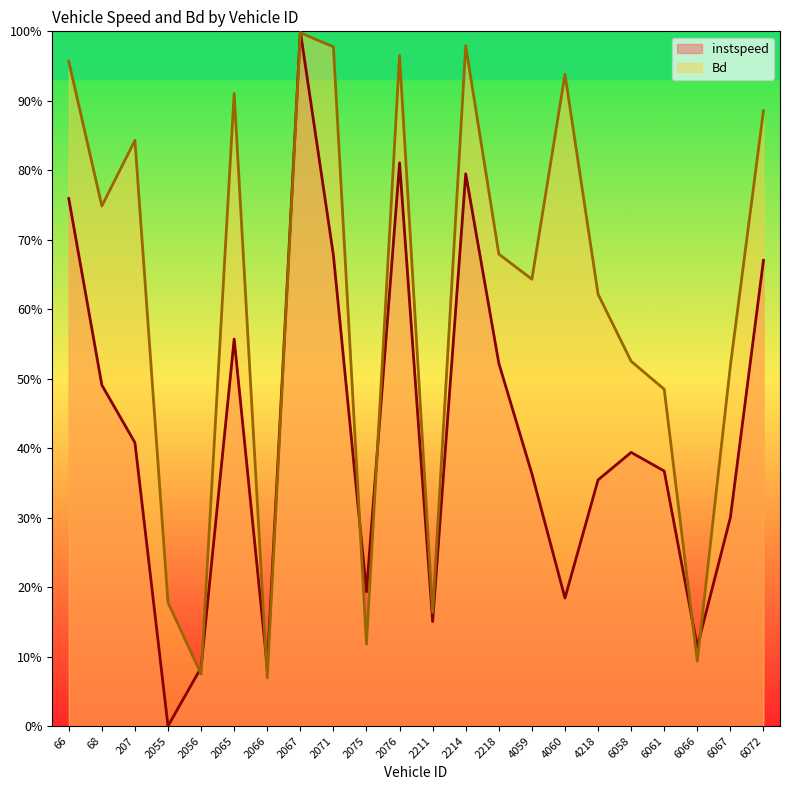

Which has a higher value, 6072.0 or 207.0?

6072.0